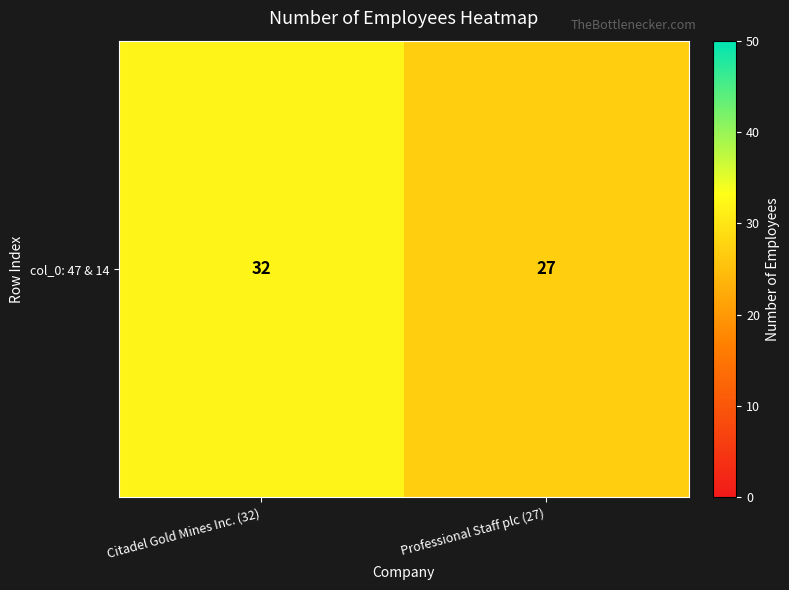

List the labels in order of value, largest first.

Citadel Gold Mines Inc. (32), Professional Staff plc (27)